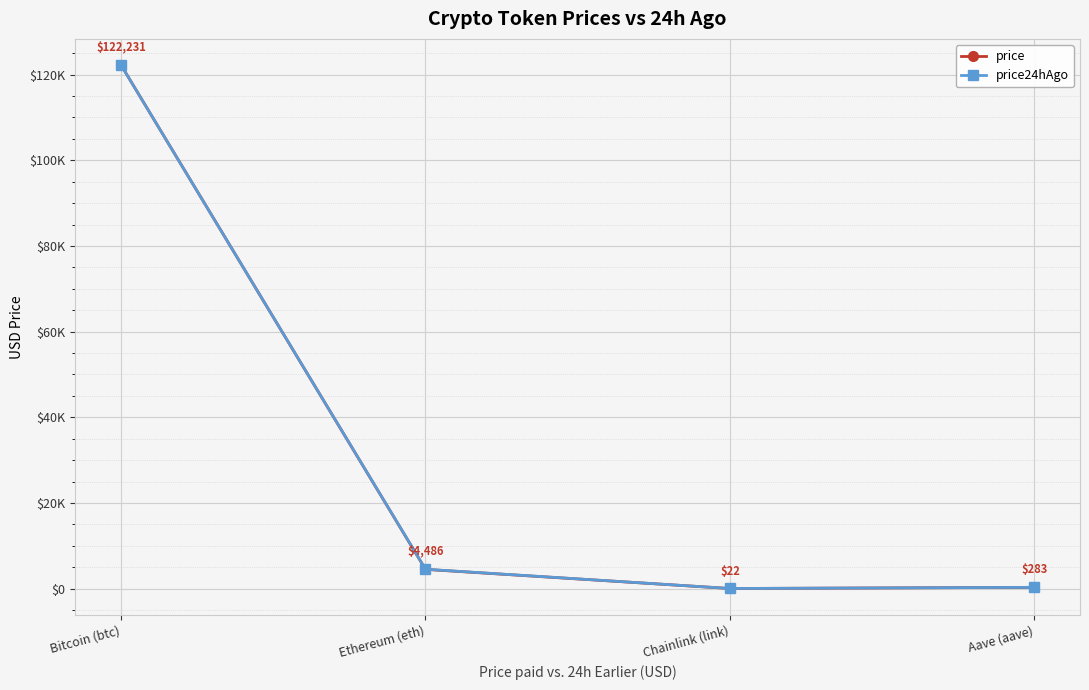

Where does the price series first go above 4486?

Bitcoin (btc)